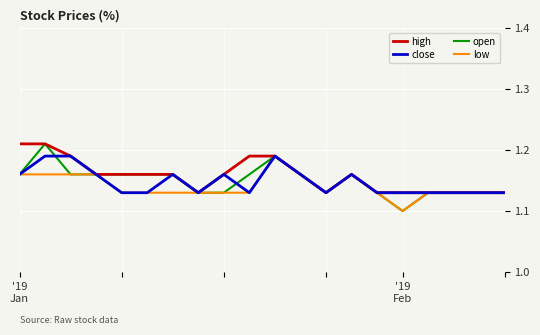

What is the difference between the second highest and minimum values in the close series?

0.1